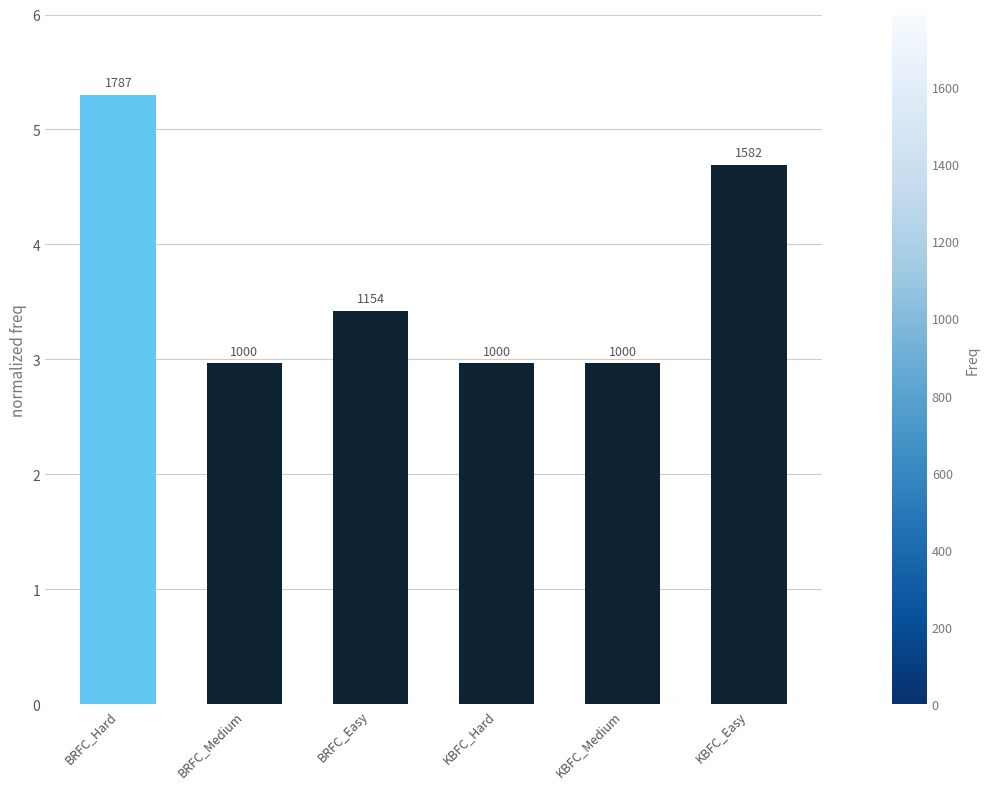

What is the smallest value displayed?

3.0